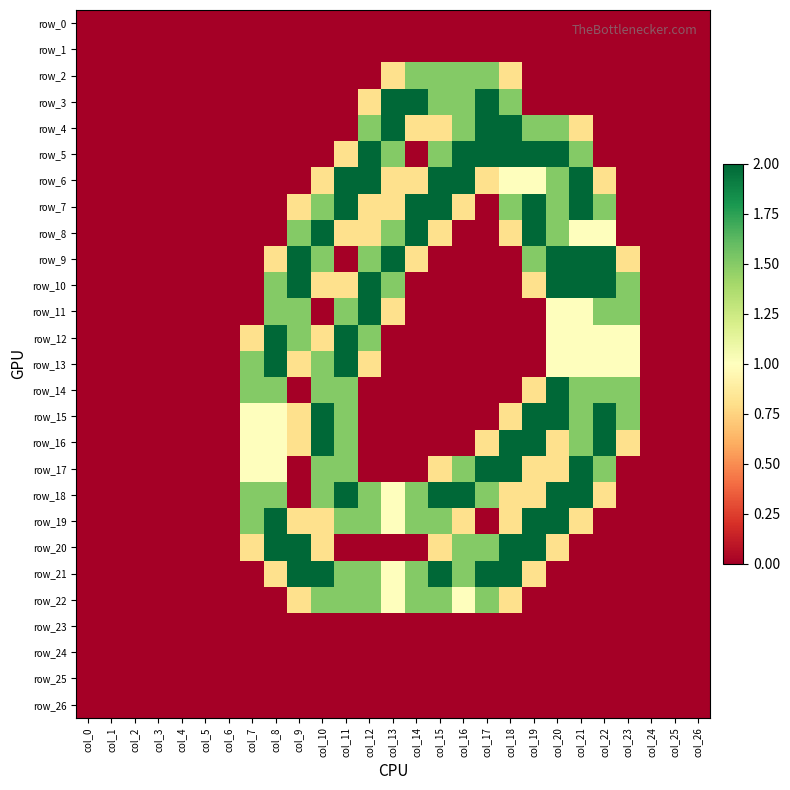

What is the spread (max minus min) of values at col_23?

1.5